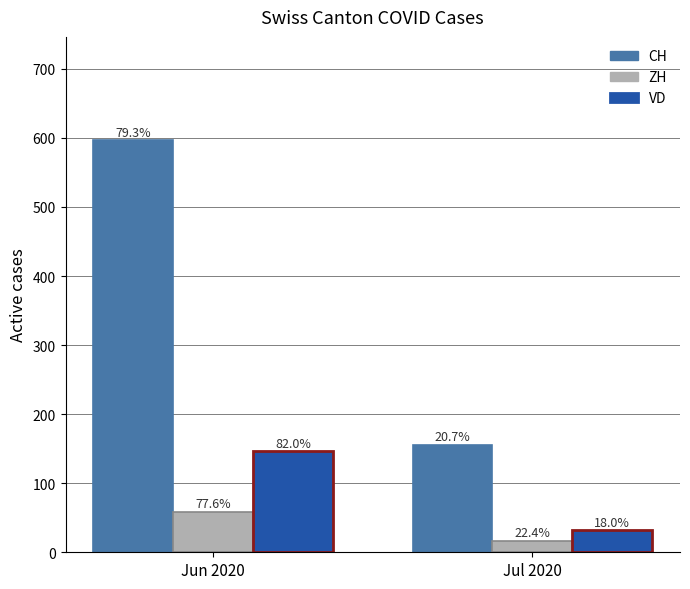

What position from the left is Jun 2020?

1